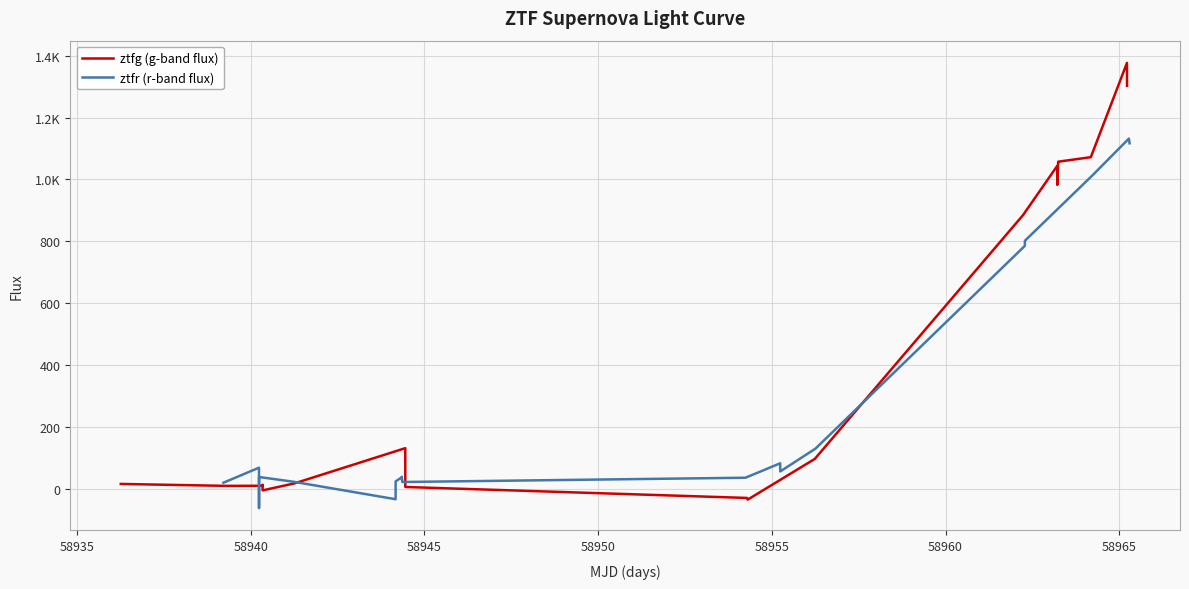

Is the value of ztfr (r-band flux) at 9 greater than the value of ztfg (g-band flux) at 58940?

Yes